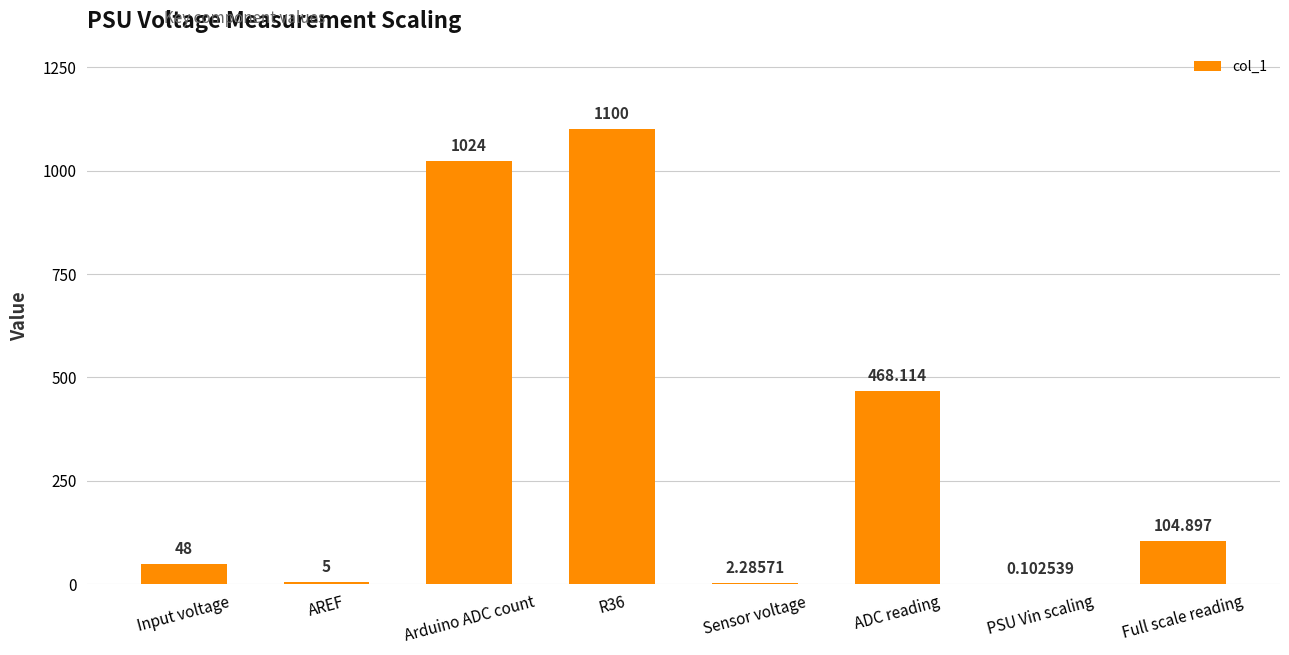

The value at Full scale reading is 104.9. True or false?

True